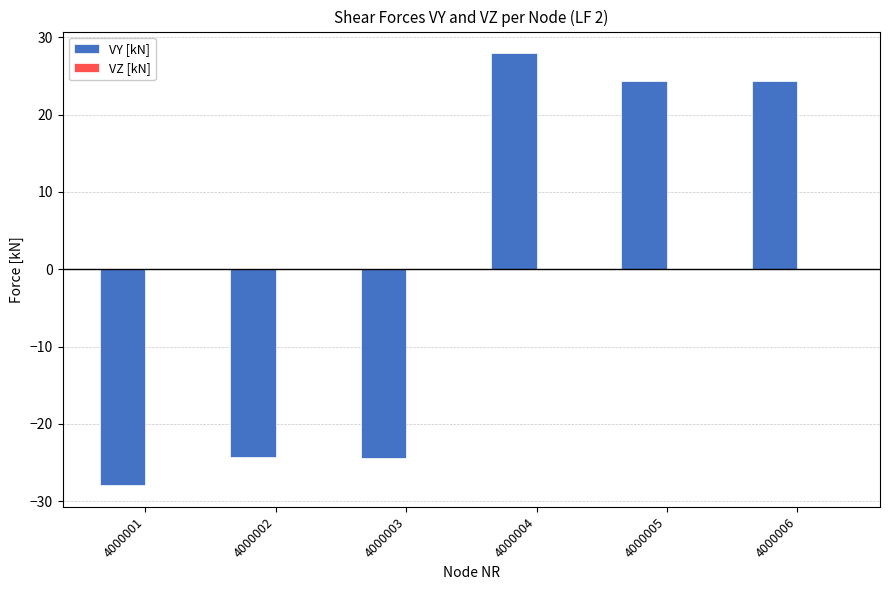

Which category has the highest value across all series?

4000004